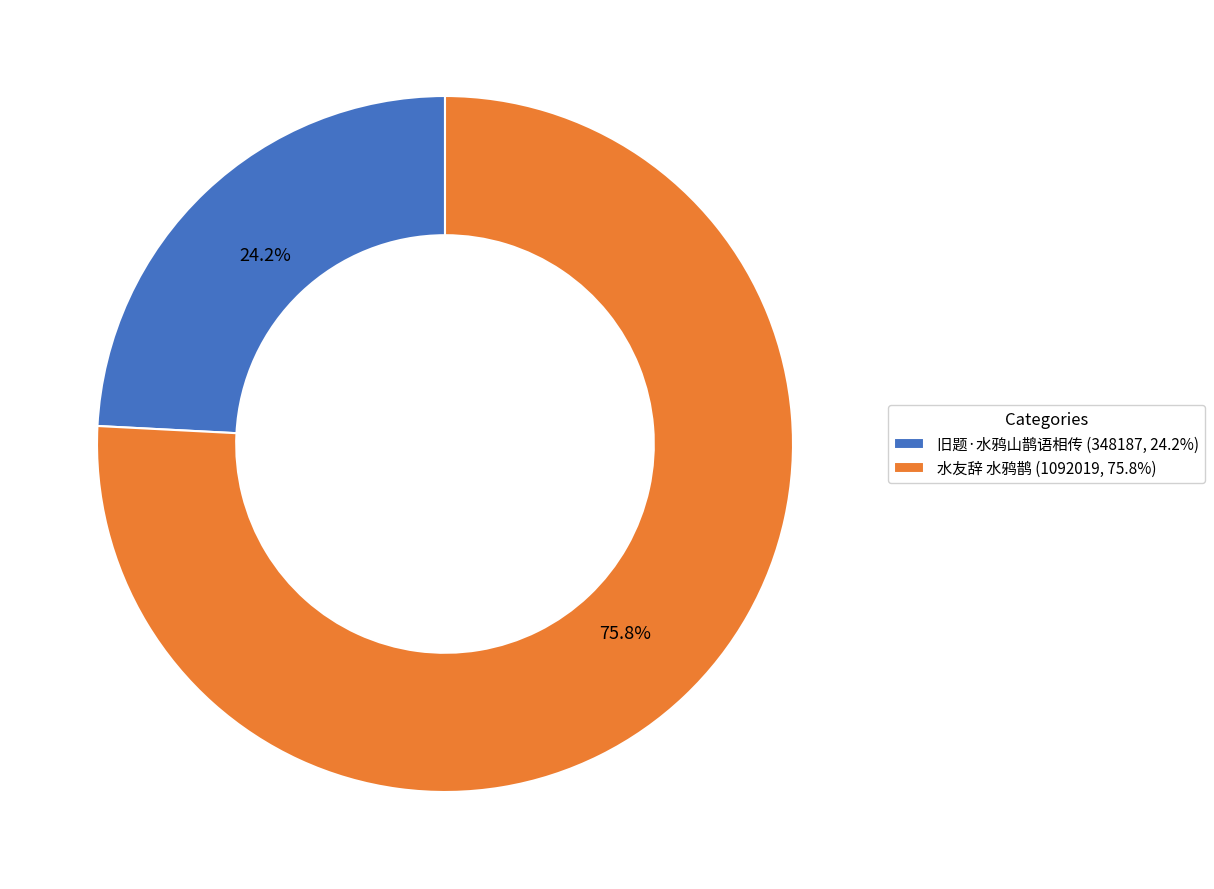

Is it true that 水友辞 水鸦鹊 is 68% of the pie?

False